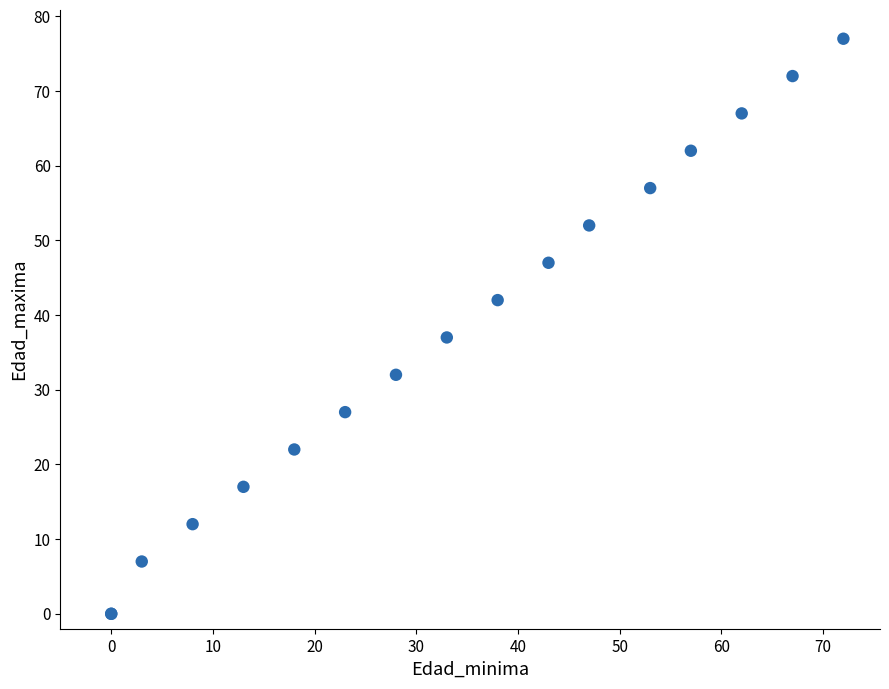

What Y value in the scatter plot is closest to 38?

37